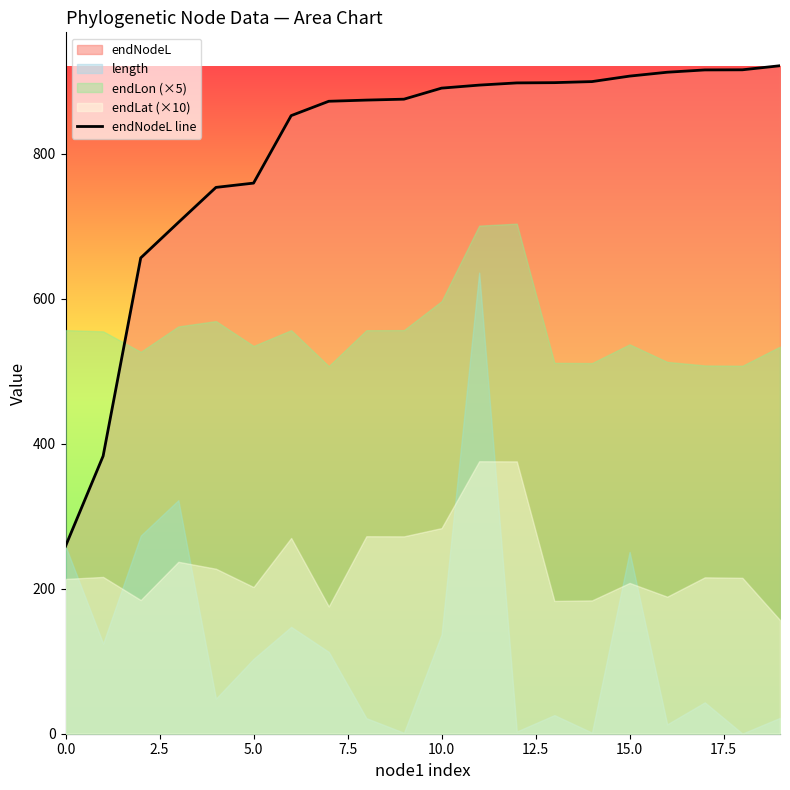

Where does the data first go above 890?

10